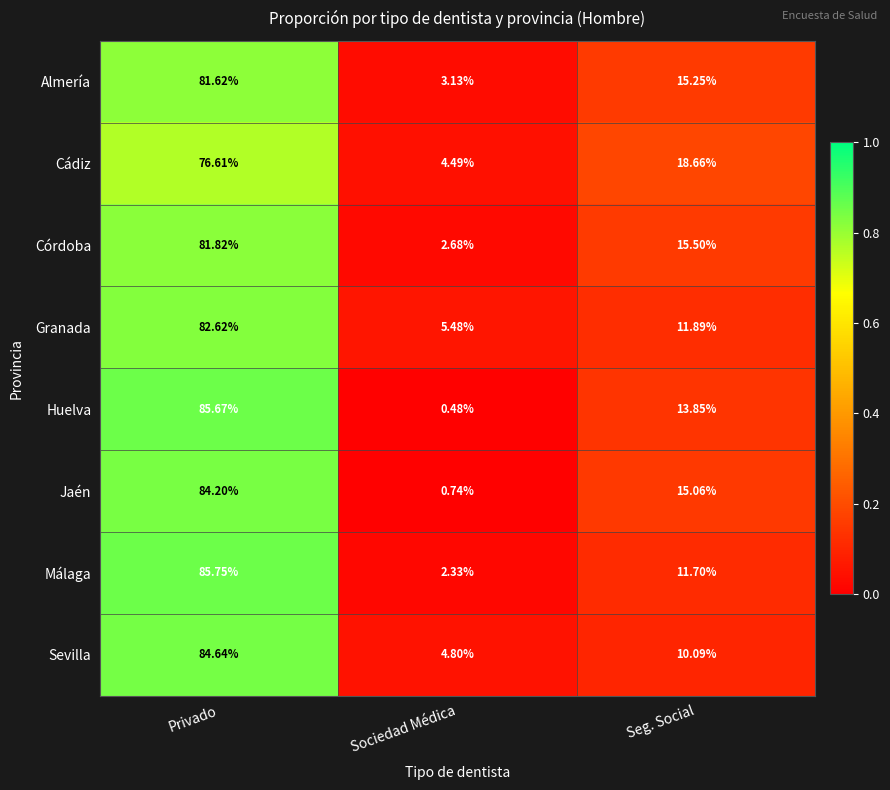

At Privado, list the series in order from smallest to largest.

Cádiz, Almería, Córdoba, Granada, Jaén, Sevilla, Huelva, Málaga